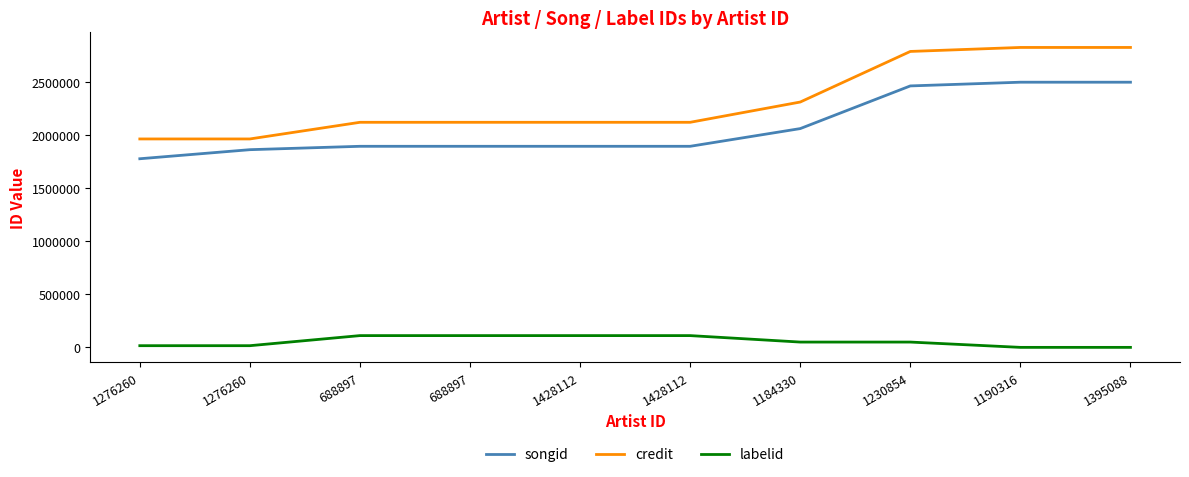

Count the number of categories in the chart.

10